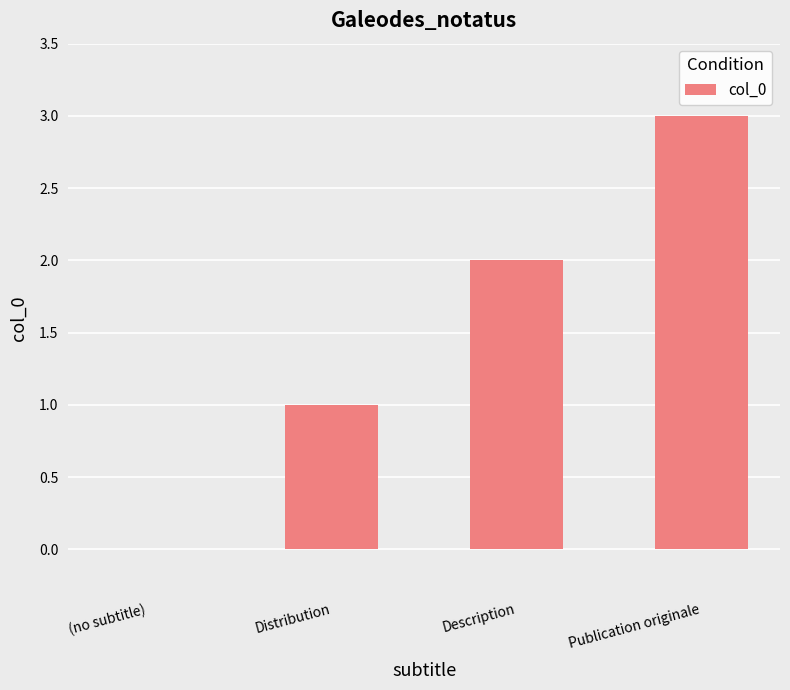

What is the change in value from (no subtitle) to Distribution?

+1